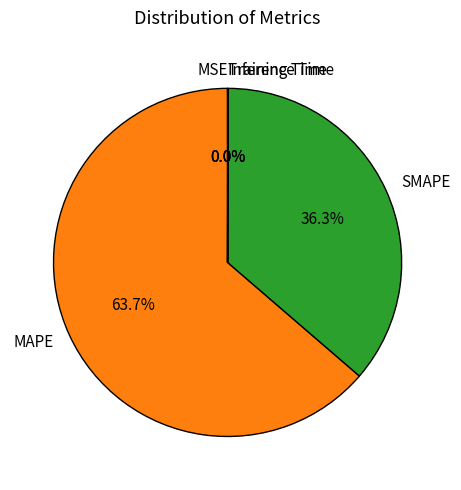

Which slice is the largest?

MAPE